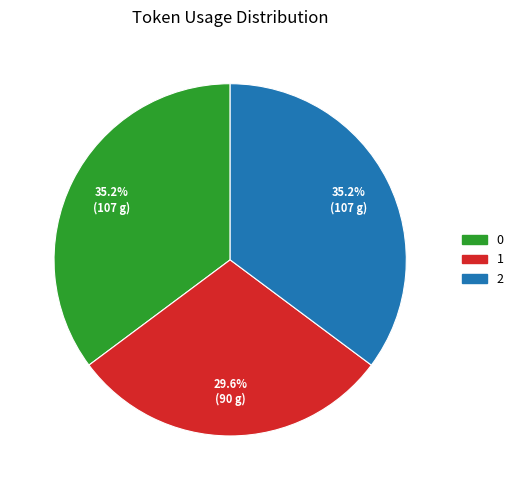

Is it true that 2 is 44% of the pie?

False